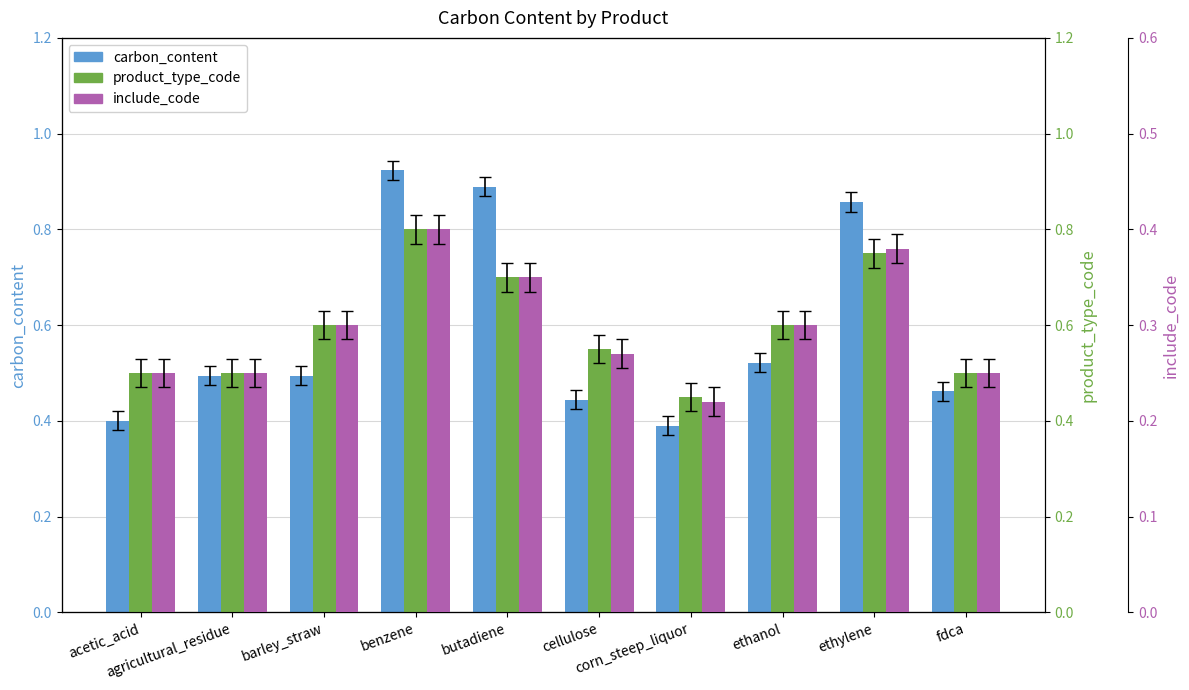

Which series has the largest total across all categories?

product_type_code